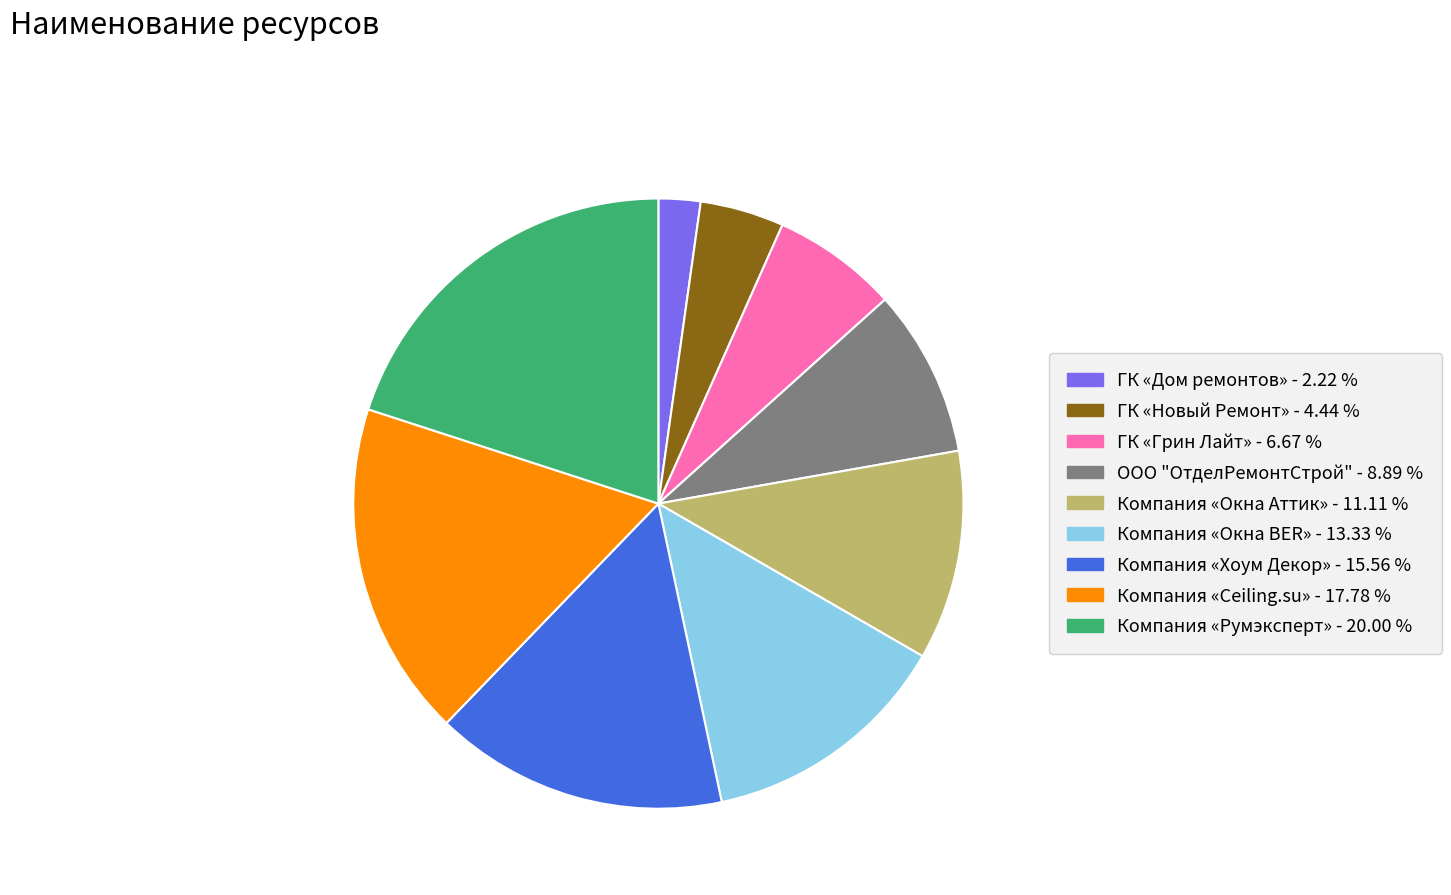

Does Компания «Хоум Декор» represent more than half of the total?

No